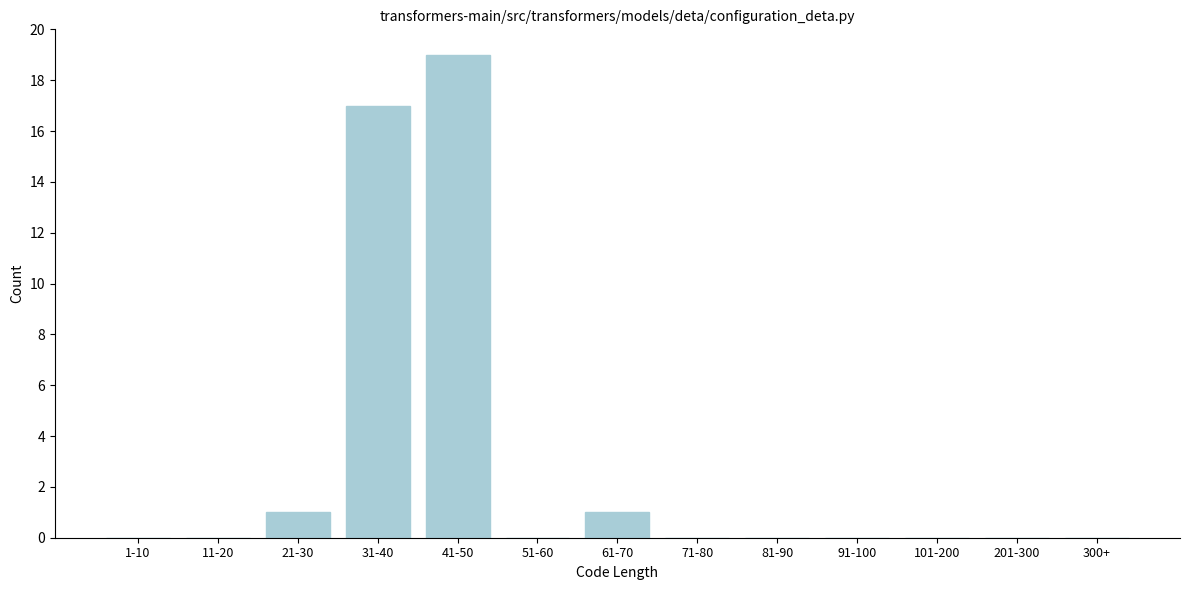

Reading left to right, extract all data points from this chart.

1-10=0	11-20=0	21-30=1	31-40=17	41-50=19	51-60=0	61-70=1	71-80=0	81-90=0	91-100=0	101-200=0	201-300=0	300+=0